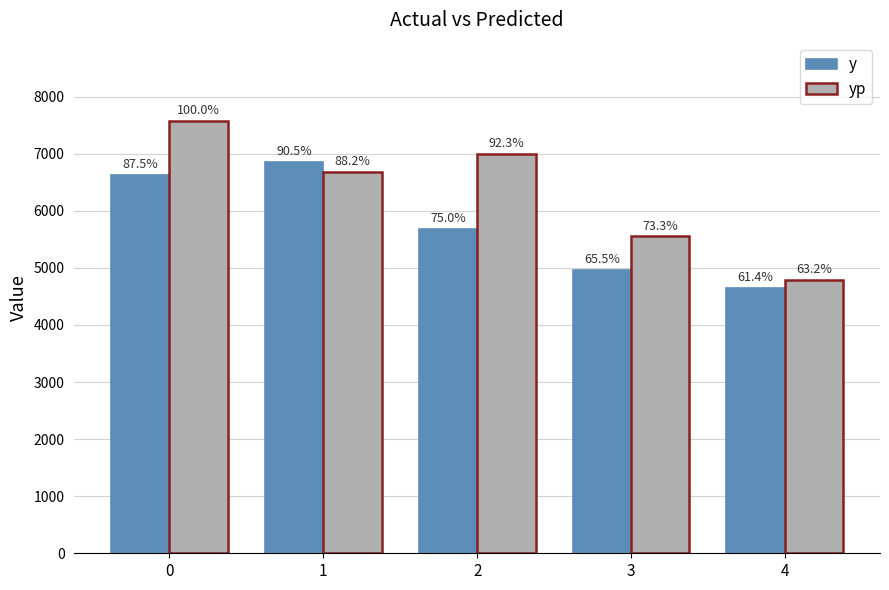

What is the value of the yp bar at the 2nd from the left?

6688.3